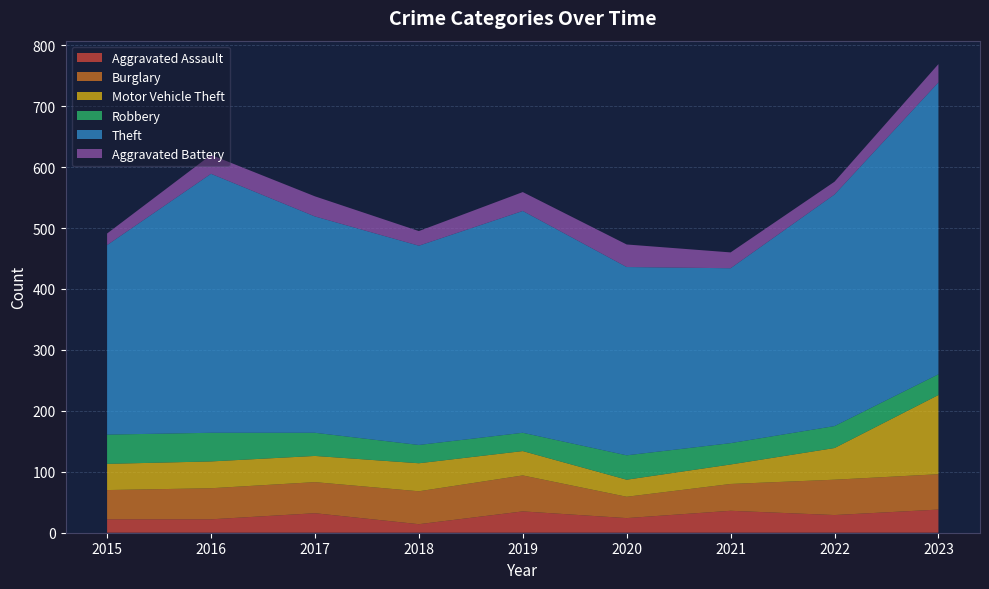

Reading right to left, what are all the values shown in this chart?

Aggravated Assault: 38	29	36	24	35	14	32	22	22
Burglary: 58	58	44	35	59	54	51	51	48
Motor Vehicle Theft: 130	52	32	28	40	46	43	44	43
Robbery: 34	36	35	40	30	30	38	47	48
Theft: 479	380	287	309	364	327	355	425	311
Aggravated Battery: 30	21	26	37	31	24	33	31	19